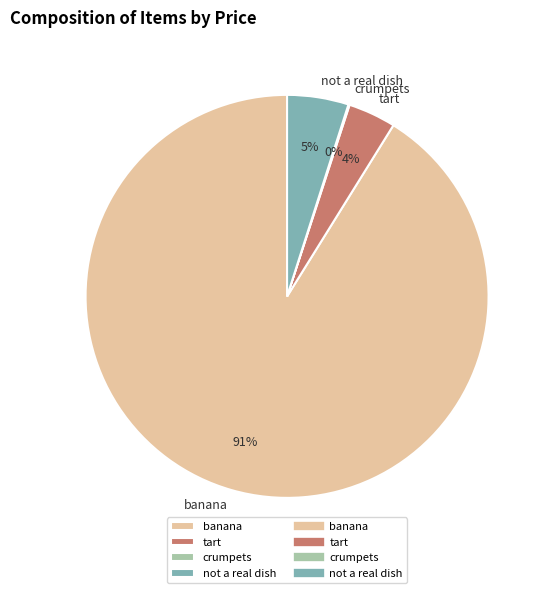

What percentage is the banana slice, to the nearest percent?

91%